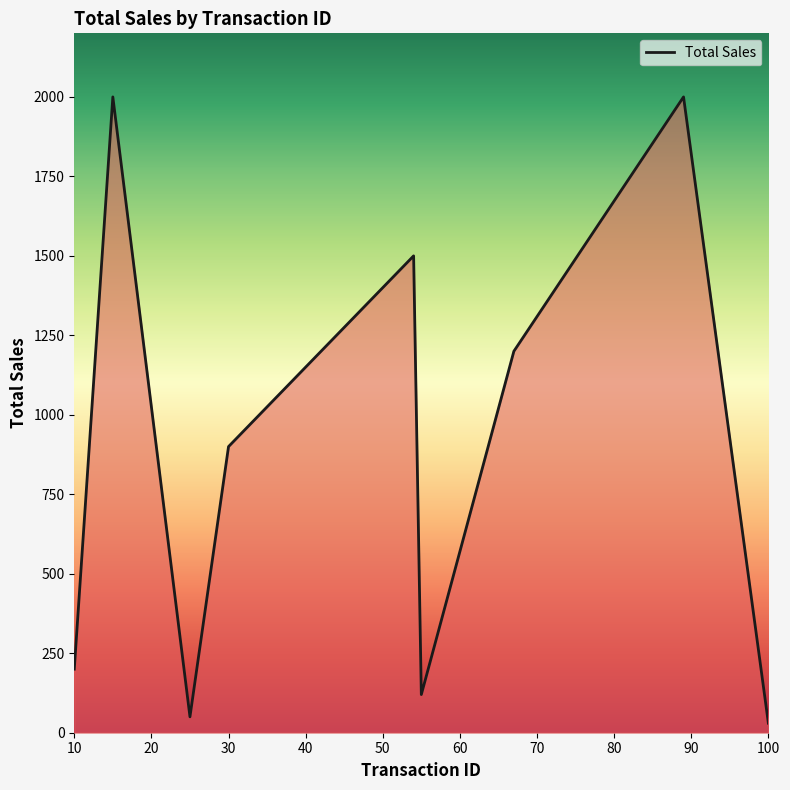

What is the difference between the maximum and minimum values?

1970